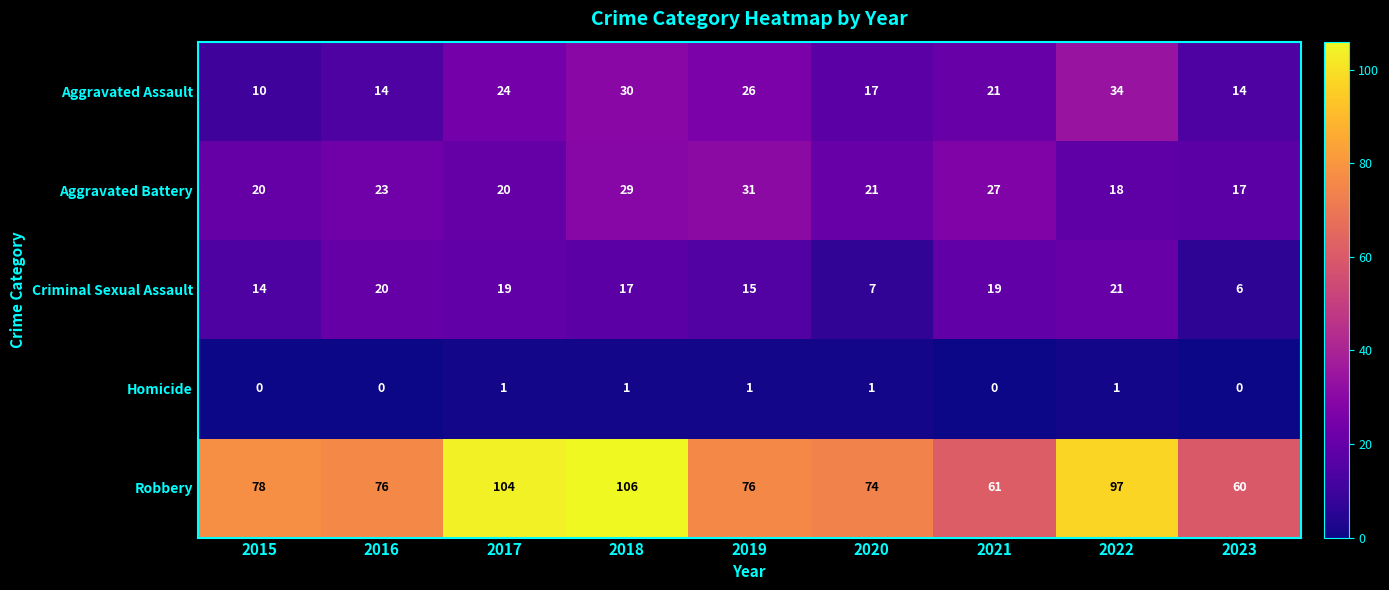

The value of Robbery at 2017 is 139. True or false?

False